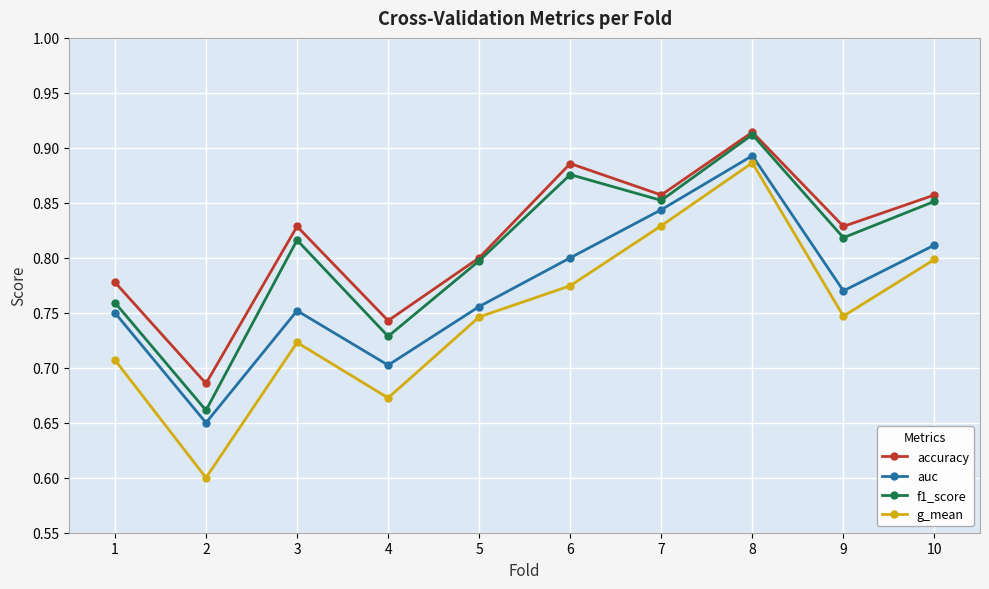

Count the number of categories in the chart.

10